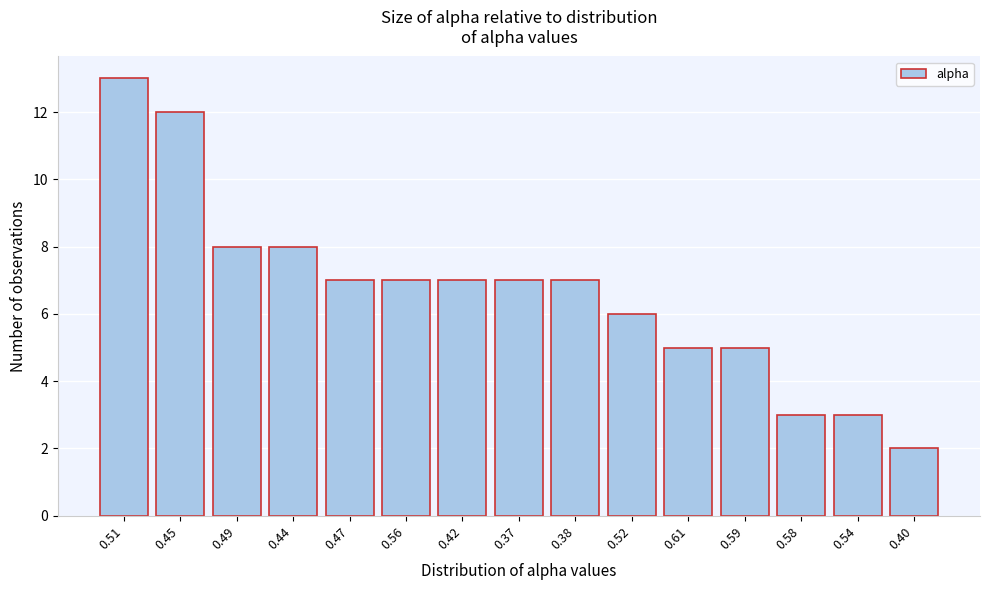

Reading right to left, extract all data points from this chart.

2	3	3	5	5	6	7	7	7	7	7	8	8	12	13